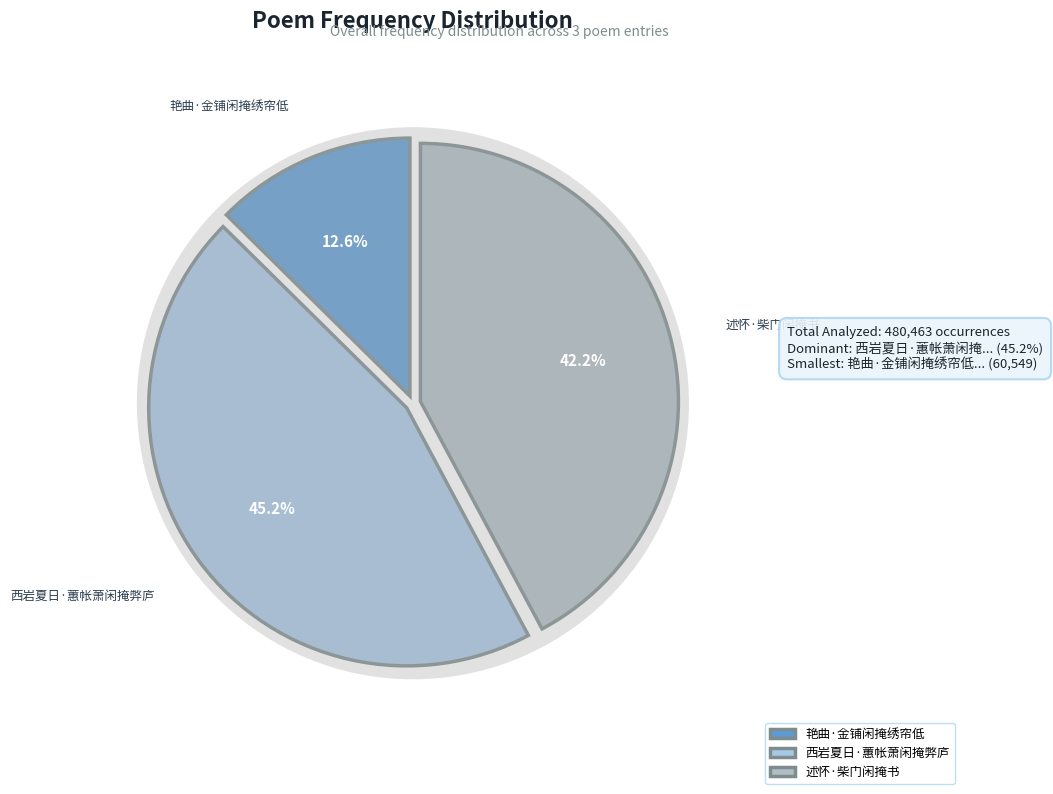

To the nearest percent, what is the difference between the 西岩夏日·蕙帐萧闲掩弊庐 and 述怀·柴门闲掩书 slice percentages?

3%